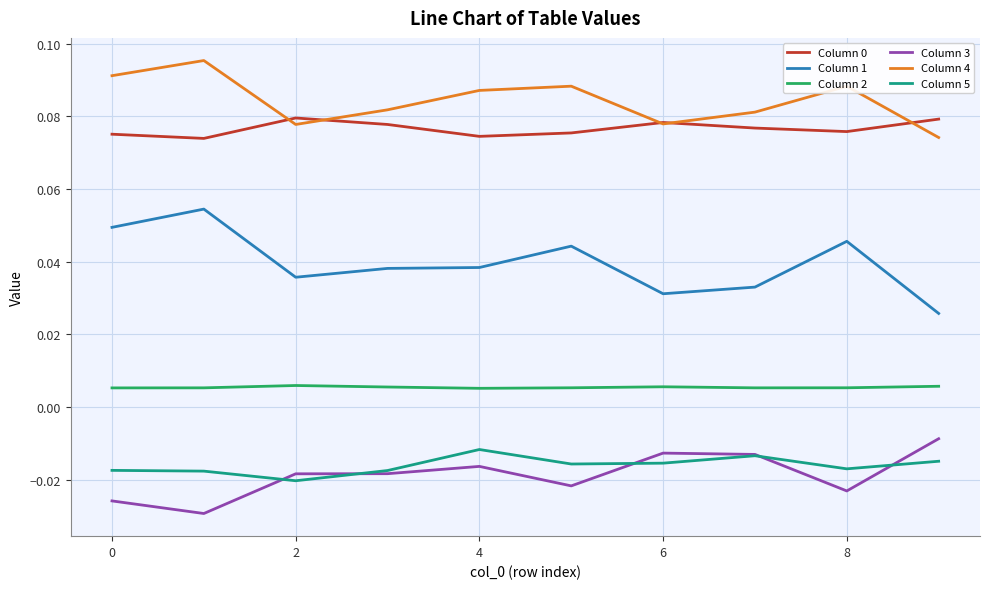

True or false: Column 4 and Column 5 intersect in this chart.

False